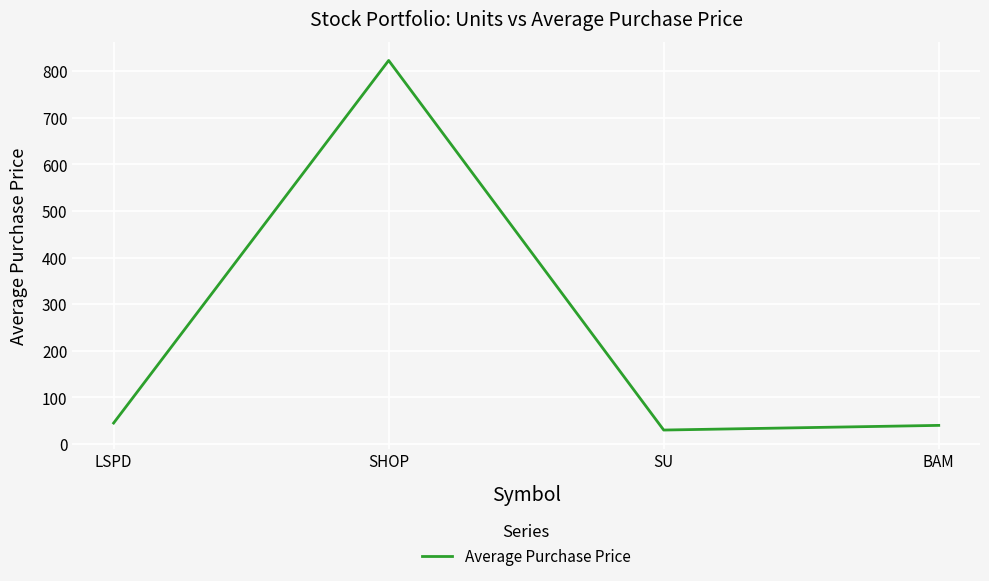

How many values are below 45?

2